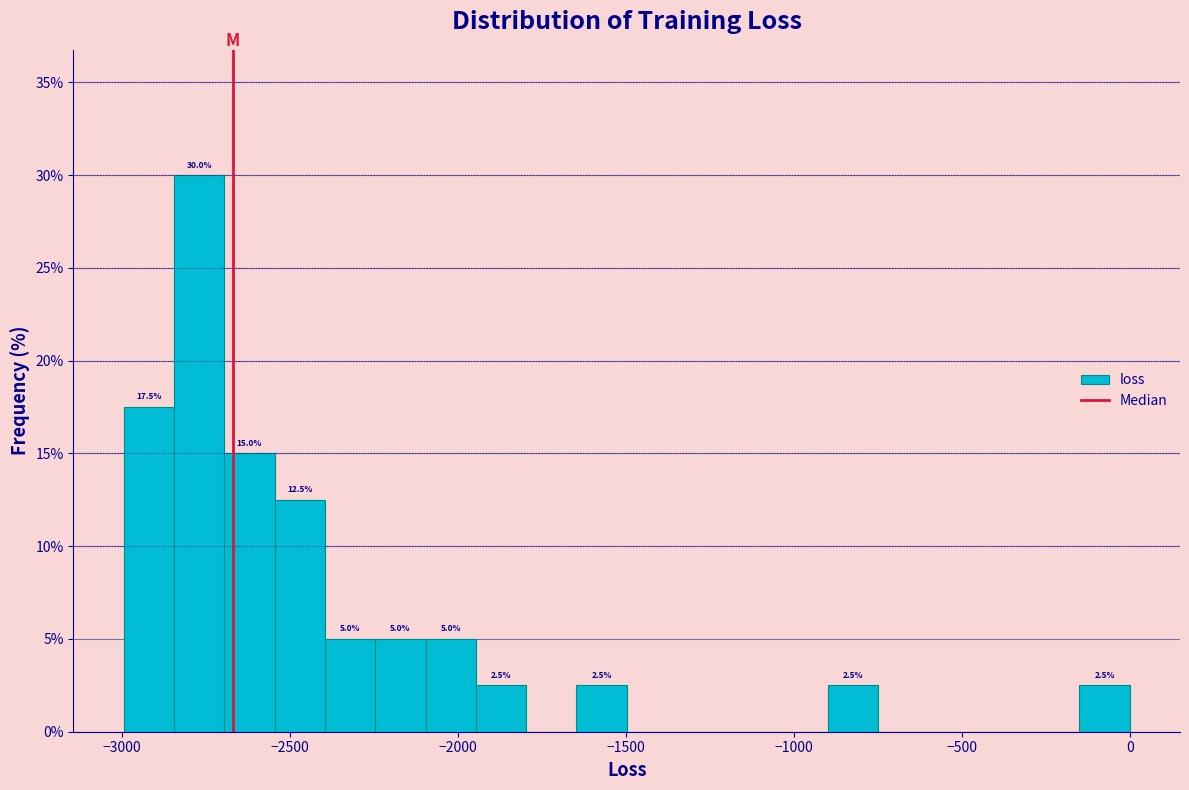

Around what value on the x-axis is the tallest bar? Give the approximate position of its centre, as read against the axis.

-2750